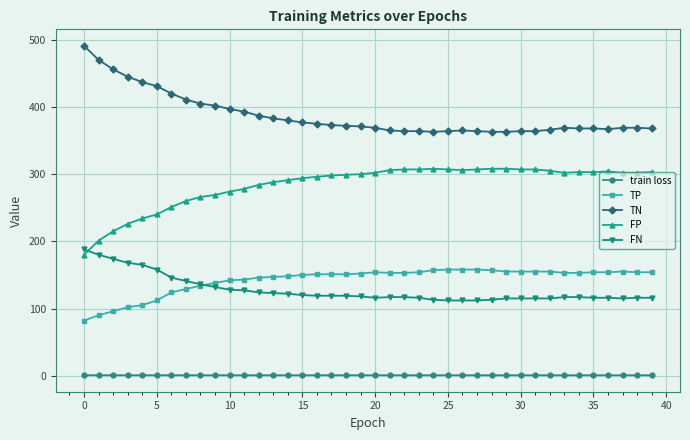

Which series has the largest total across all categories?

TN